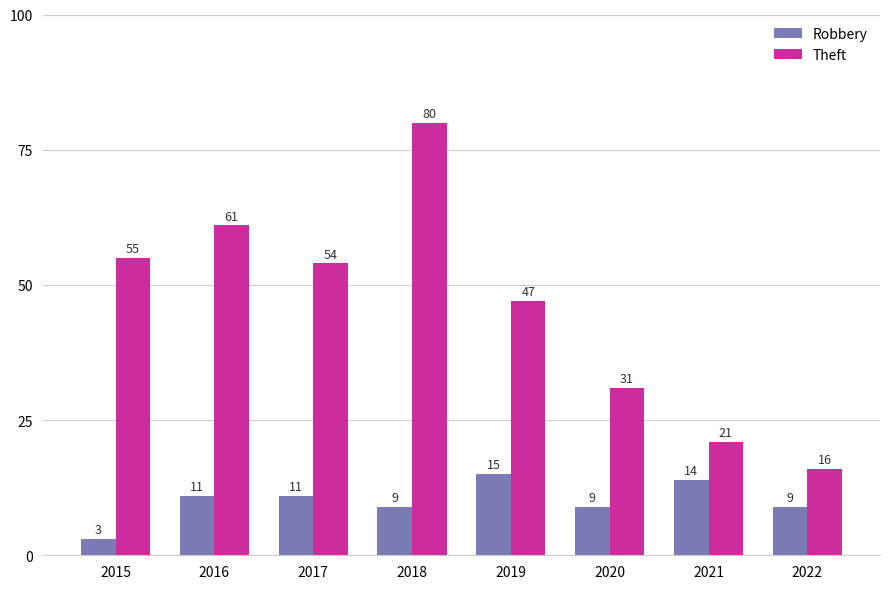

Which series changed the most between 2018 and 2020?

Theft